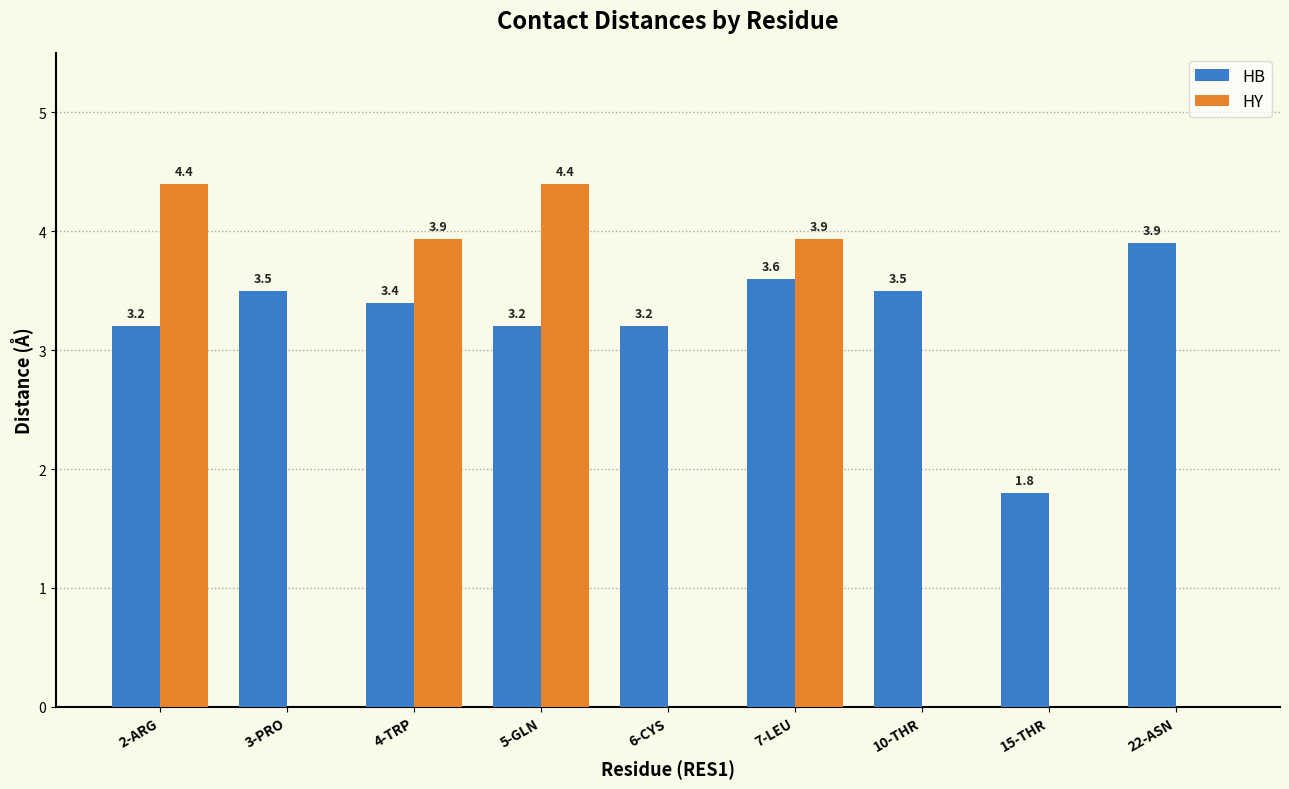

Between 2-ARG and 3-PRO, which series saw the biggest shift?

HY